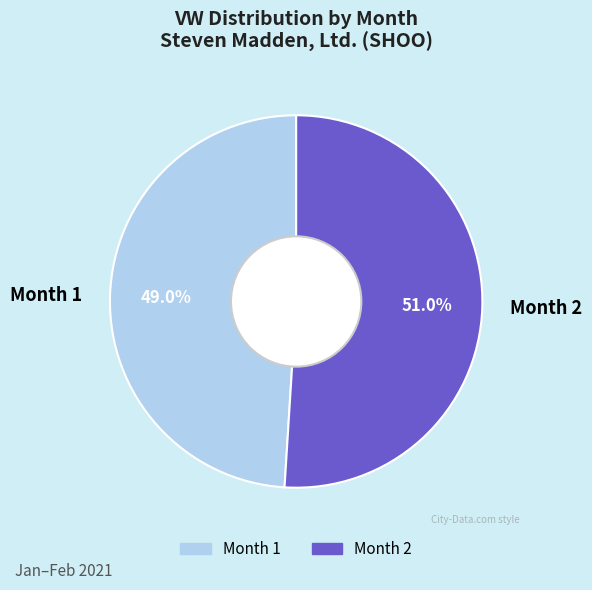

Is Month 1 the majority of the pie?

No